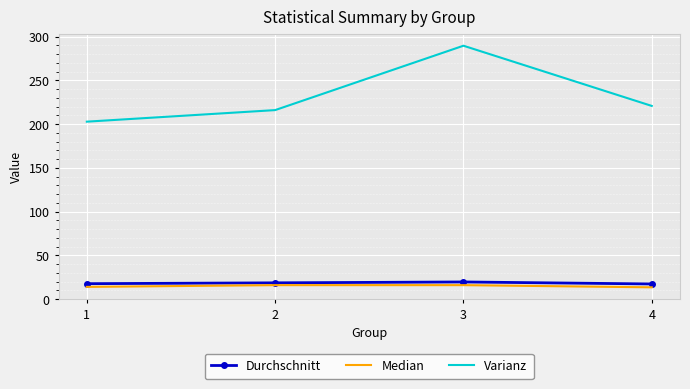

At which category is the sum across all series the highest?

3